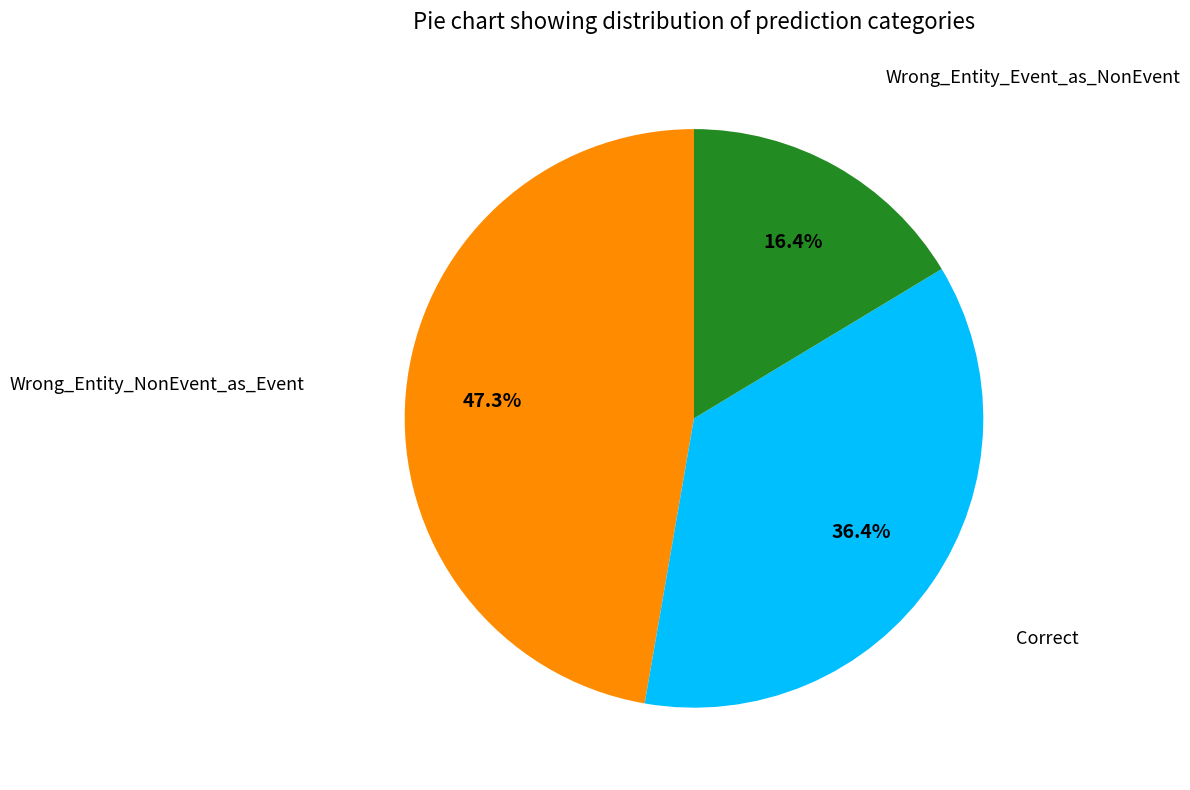

Is there a majority slice in this chart?

No